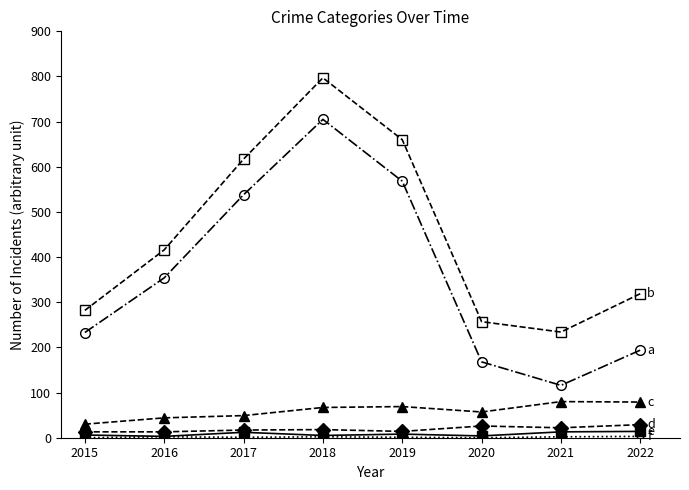

At which category does the chart reach its peak across all series?

2018